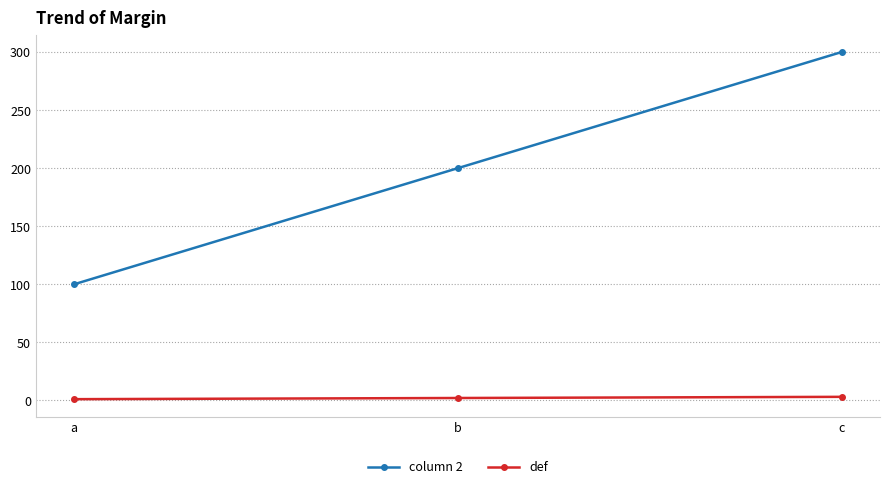

Is the value of column 2 at b greater than the value of def at b?

Yes